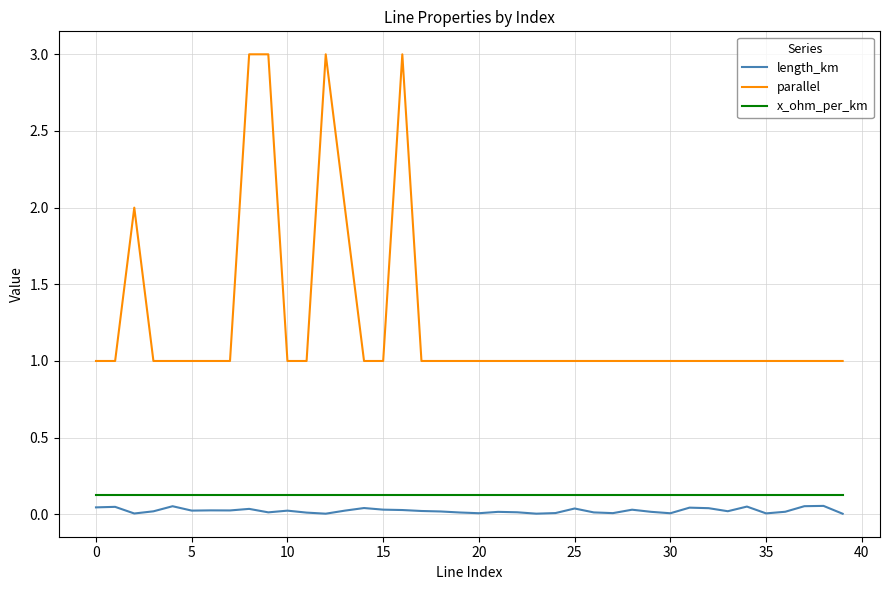

Which series has the largest total across all categories?

parallel